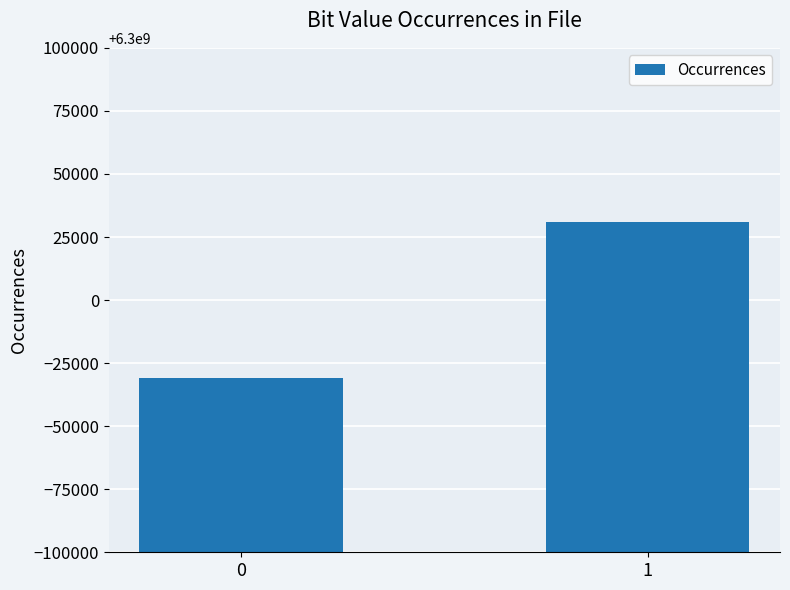

What is the sum of all values?

12600000000